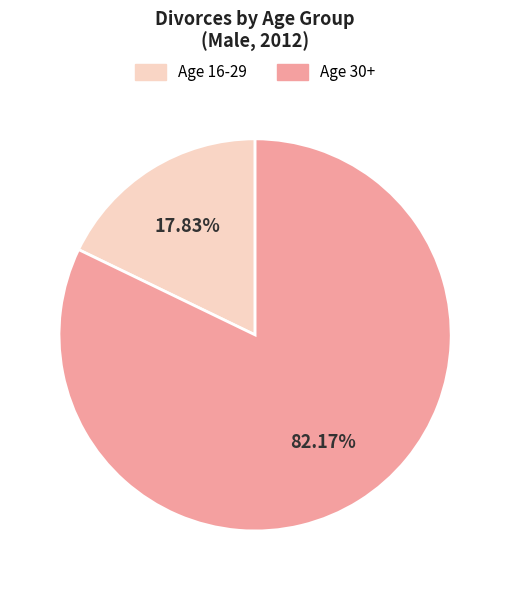

How many slices are in this pie chart?

2